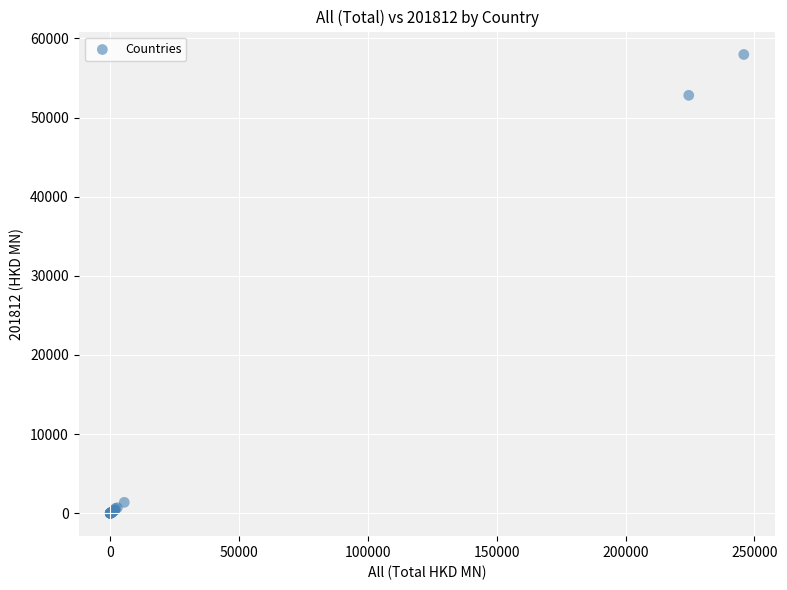

What Y value in the scatter plot is closest to 28984?

52808.8